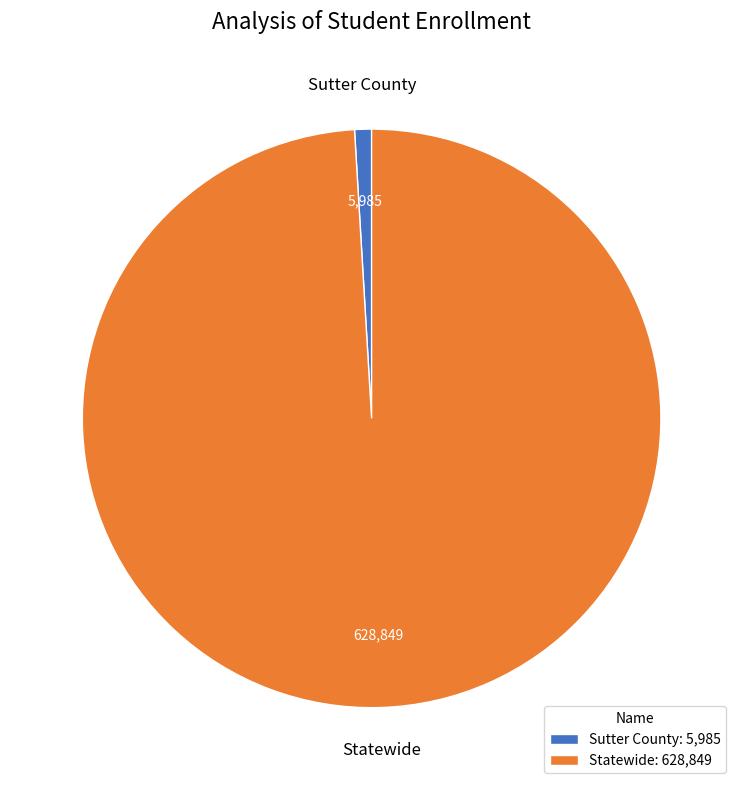

Rank the categories by value from highest to lowest.

Statewide, Sutter County